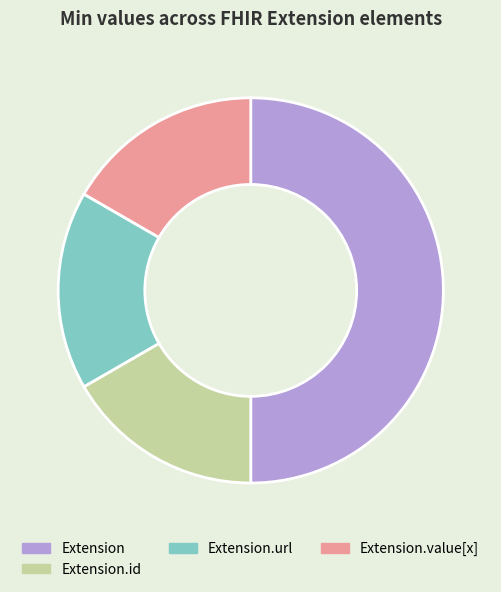

What is the largest slice in the pie chart?

Extension